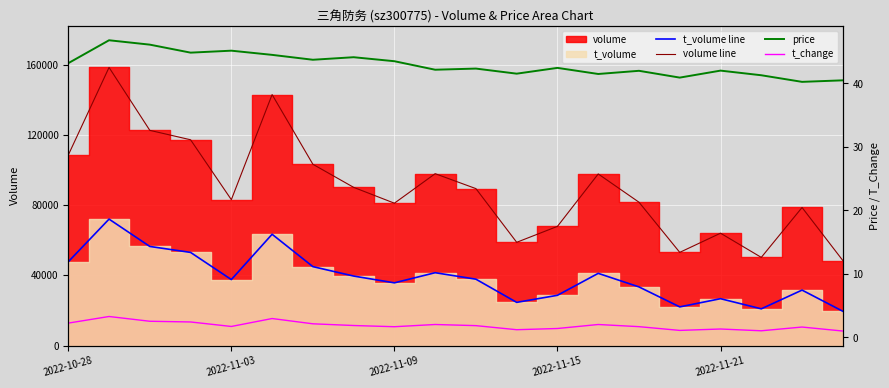

In t_change, how many points are higher than both neighbors (excluding endpoints)?

6